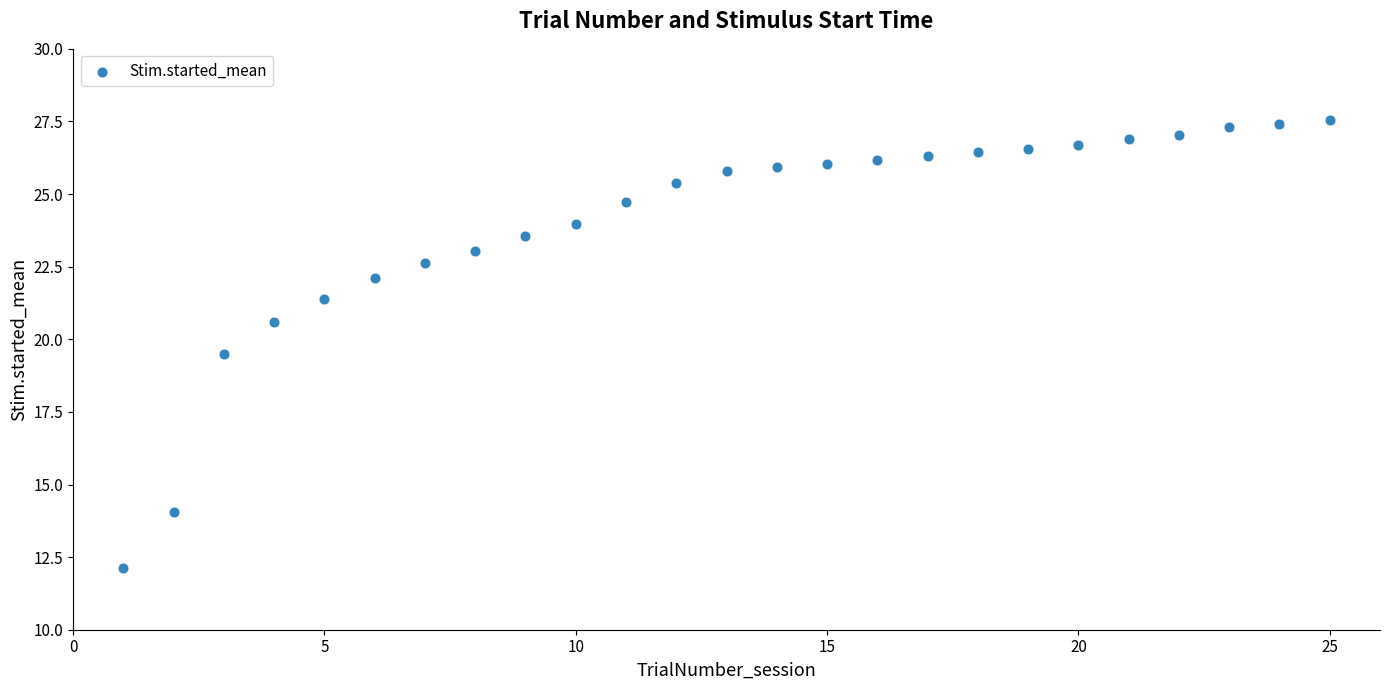

What Y value in the scatter plot is closest to 19?

19.5